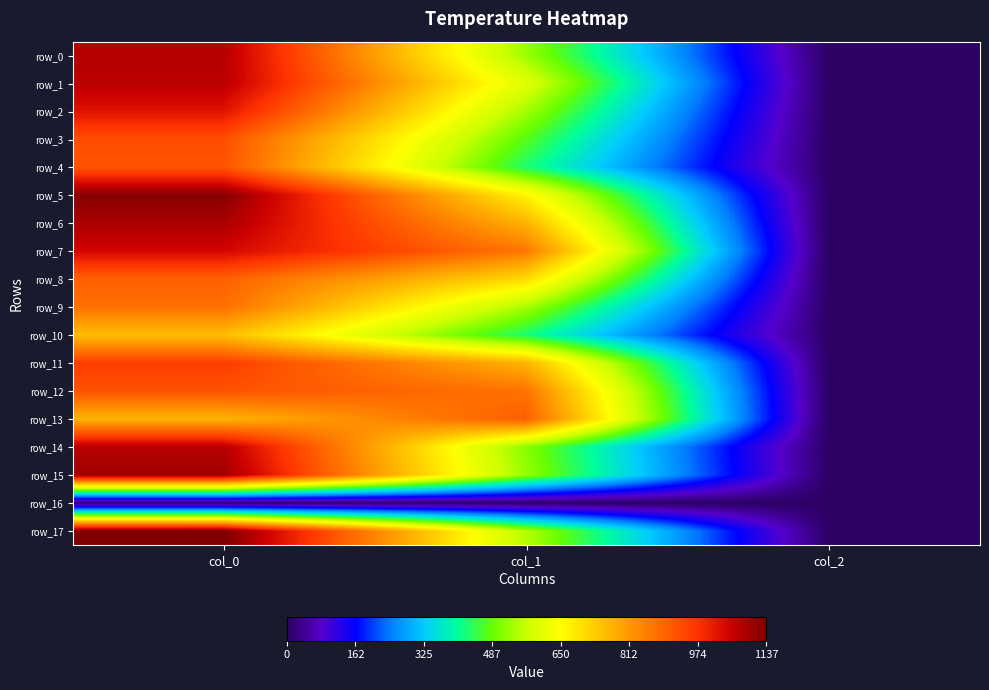

What is the average value of the row_11 series?

576.1